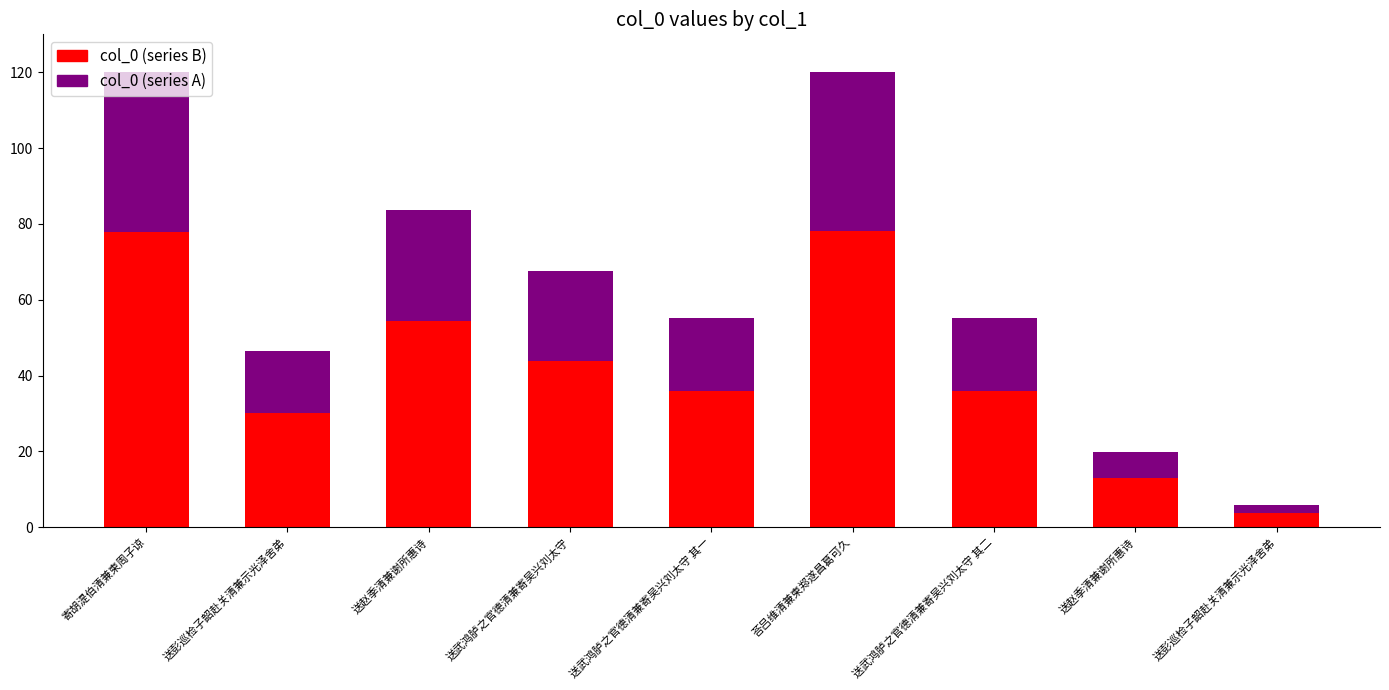

What is the label of the 5th bar from the left?

送武鸿胪之官德清兼寄吴兴刘太守 其一